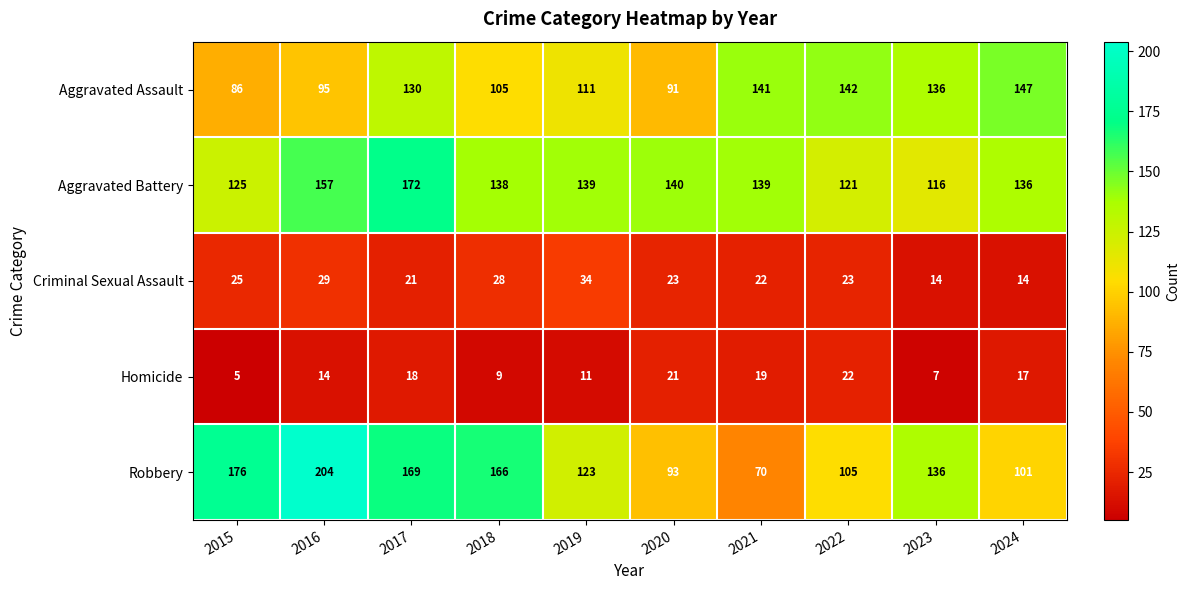

At which category does the chart reach its minimum across all series?

2015